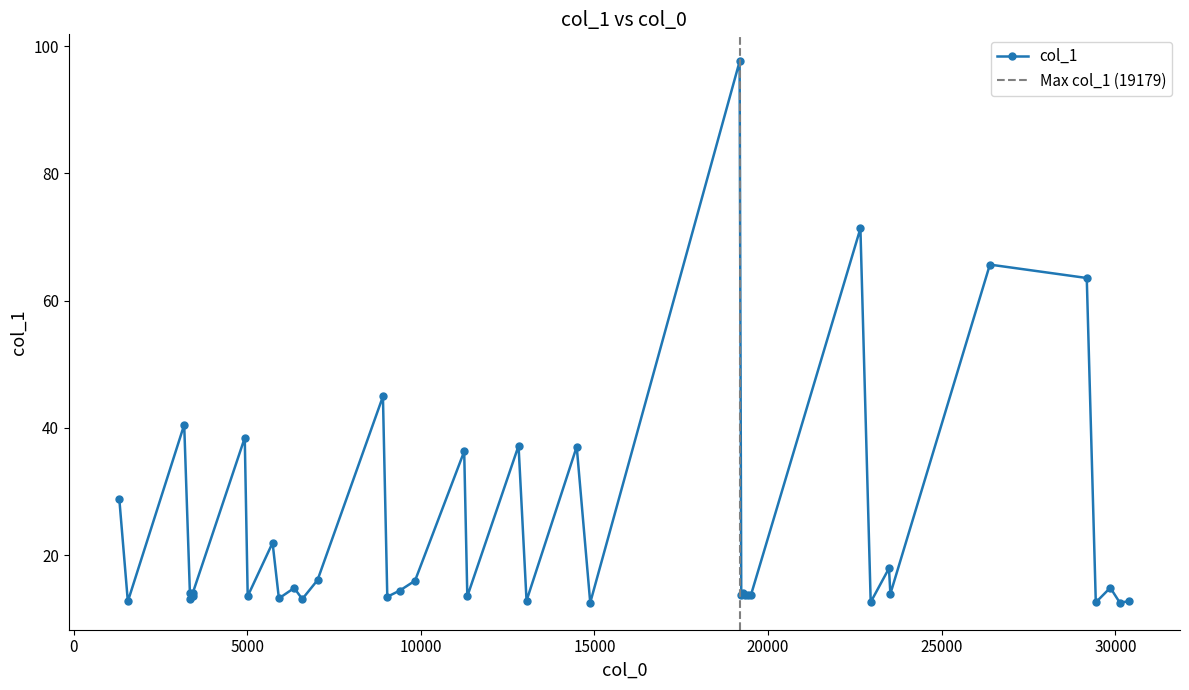

Is it true that the value at 38 is 20.7?

False